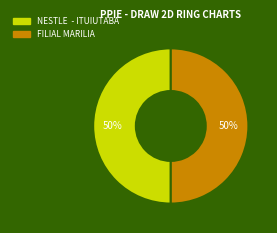

What percentage is the FILIAL MARILIA slice, to the nearest percent?

50%